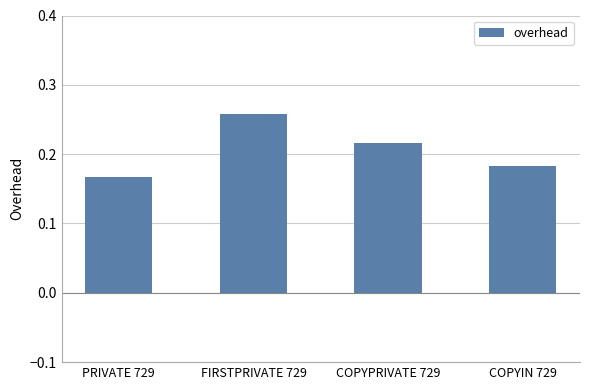

Which label corresponds to the smallest value in the chart?

PRIVATE 729